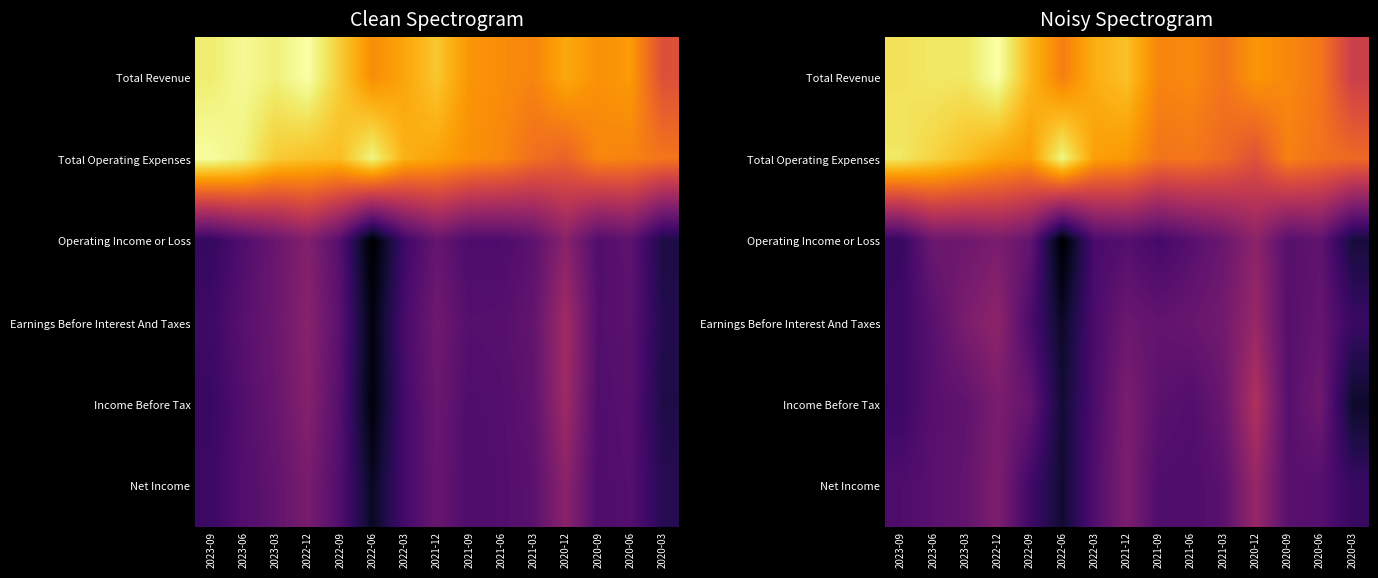

At which label is Net Income closest to 378?

2020-06